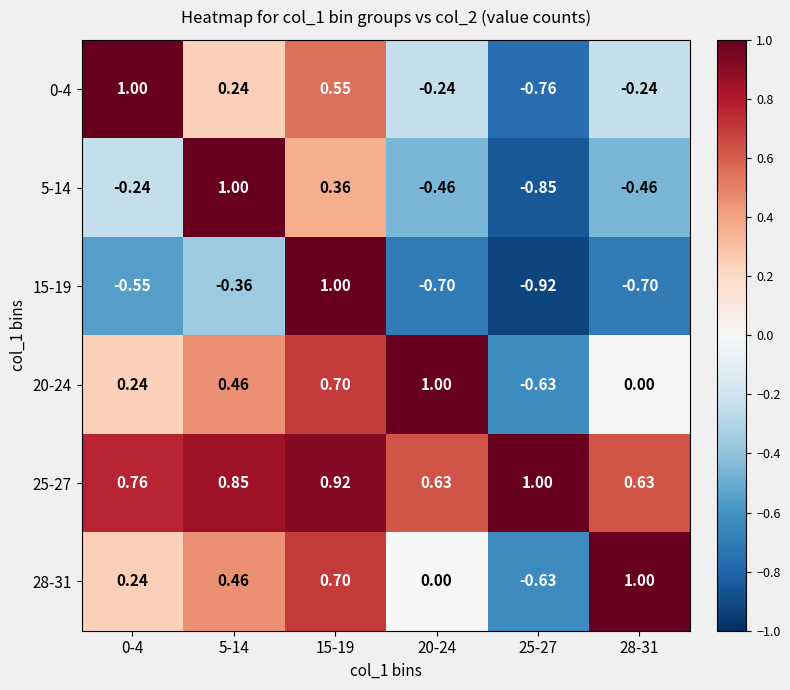

Which series changed the most between 5-14 and 28-31?

5-14